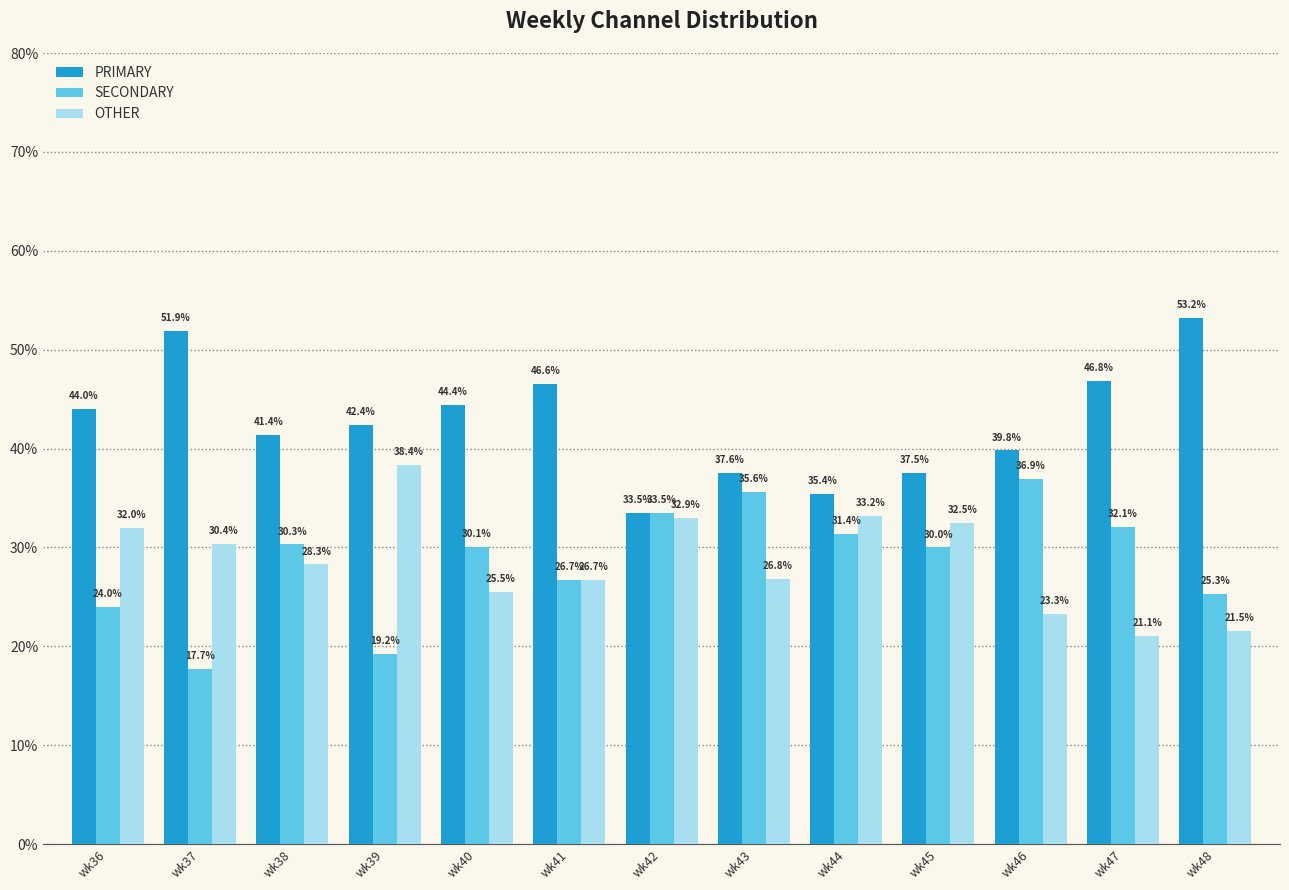

What is the difference between the highest and lowest values at wk44?

4.0